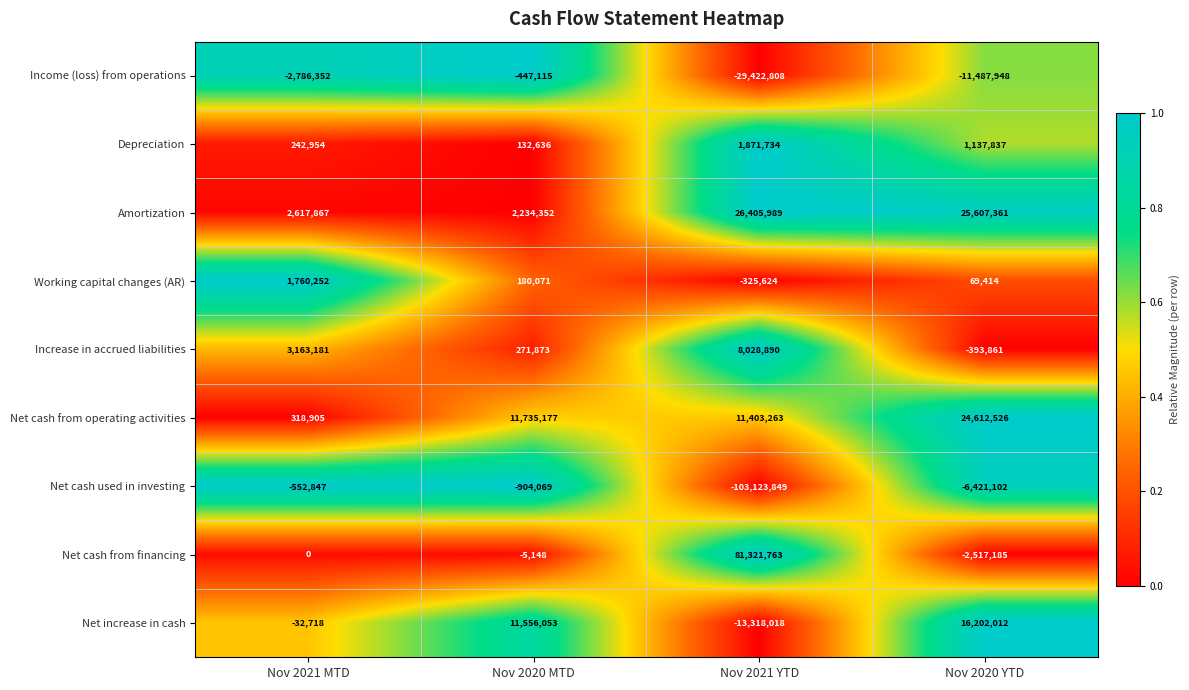

What is the sum of the Net cash used in investing values at Nov 2020 YTD and Nov 2021 MTD?

-6973949